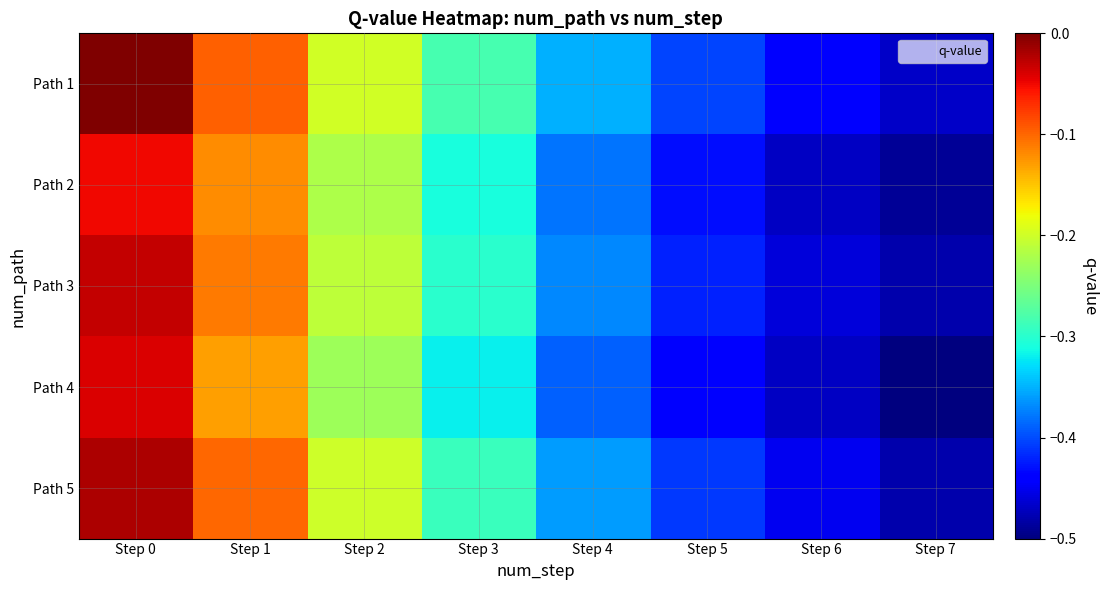

At which category is the sum across all series the highest?

Step 0